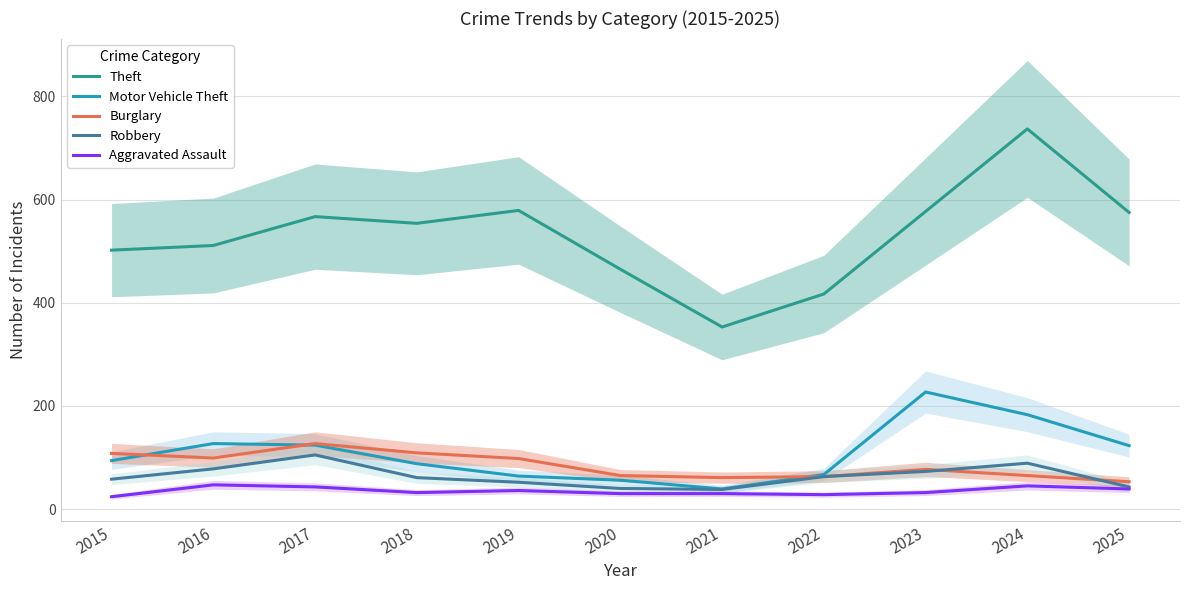

At how many categories does at least one series exceed 623?

1